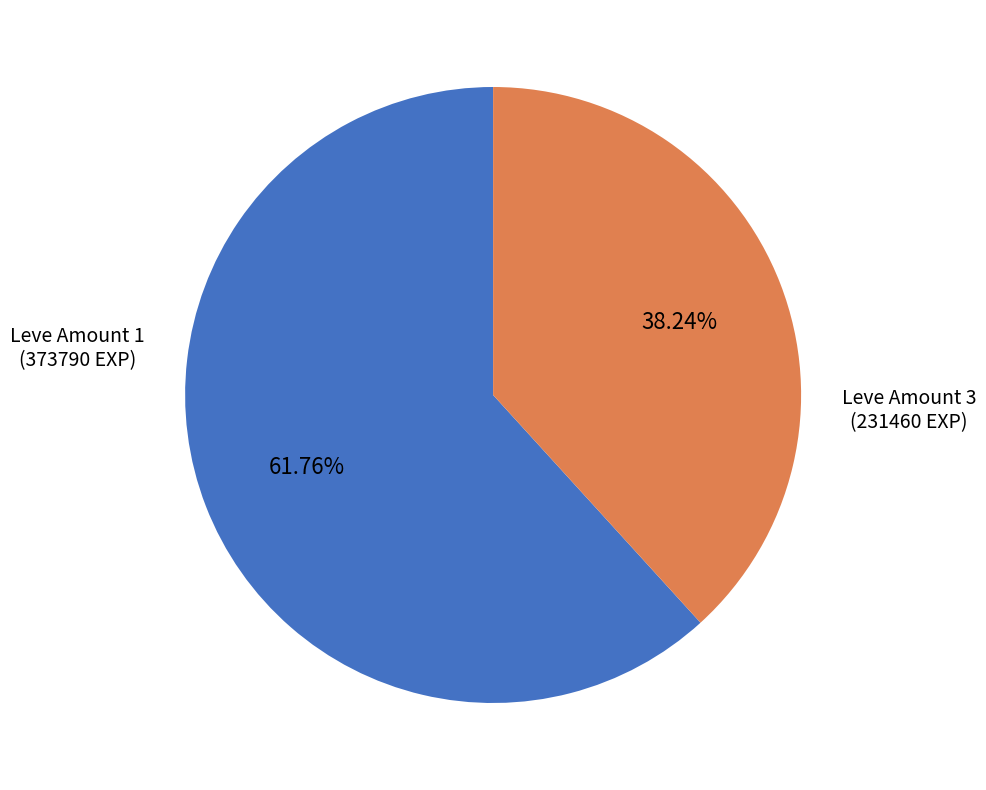

Count the number of slices in the pie.

2